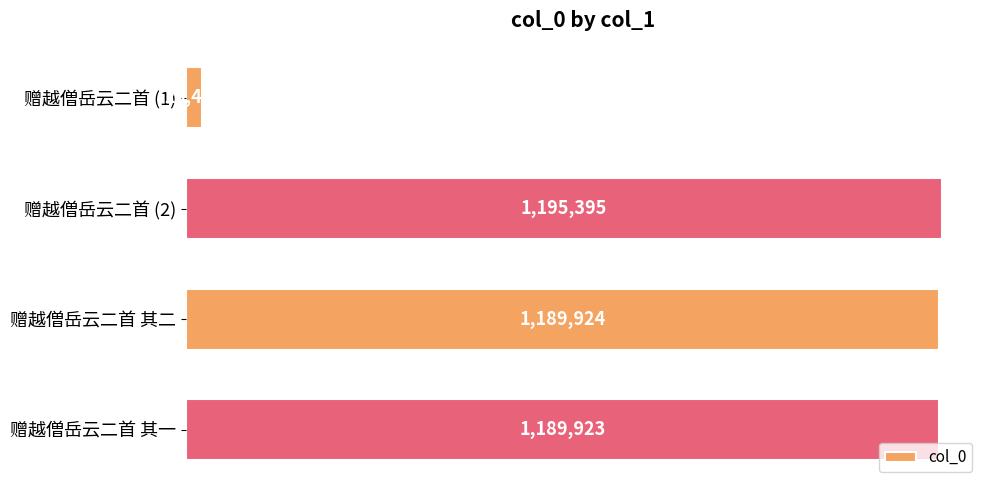

Does the chart contain any negative values?

No